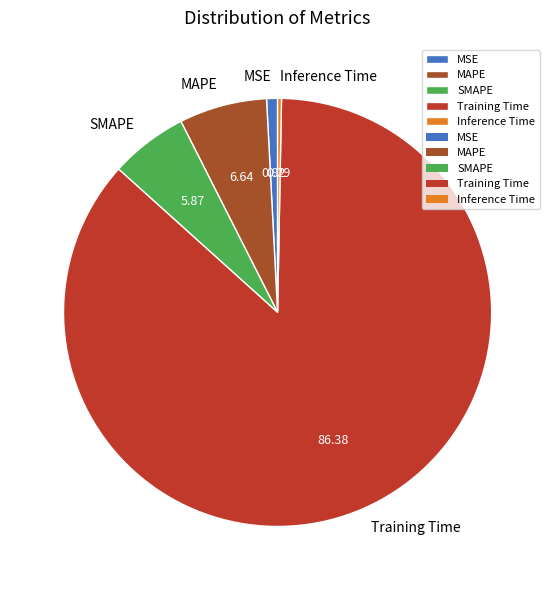

Do Training Time and SMAPE together represent more than half of the pie?

Yes